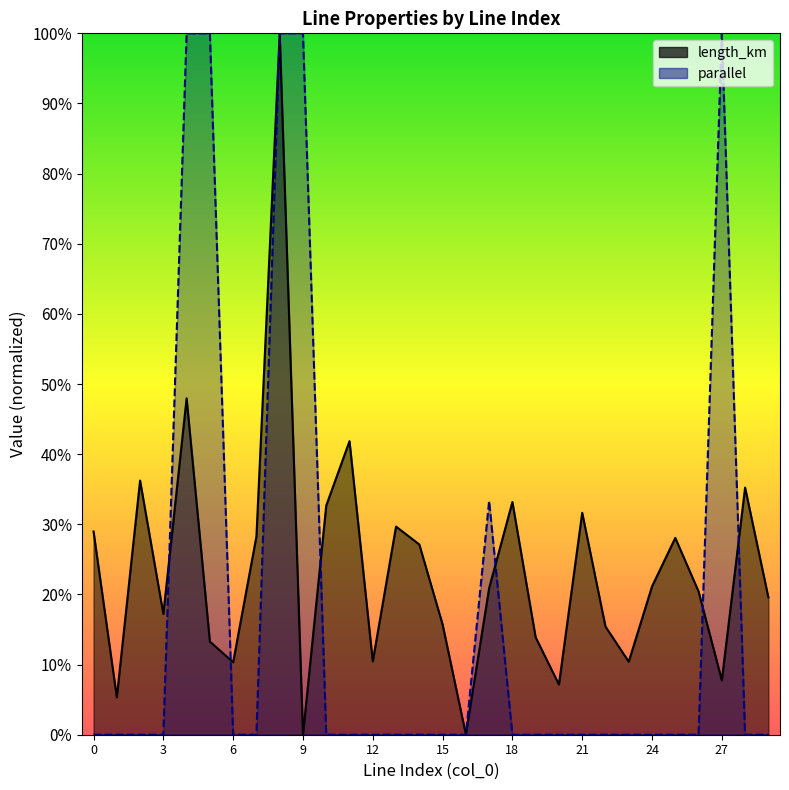

True or false: length_km and parallel intersect in this chart.

True